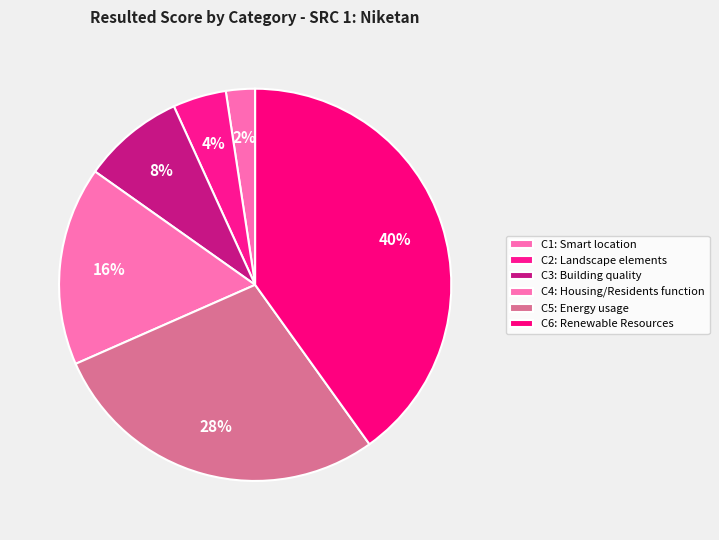

To the nearest percent, what is the combined percentage of C5: Energy usage and C2: Landscape elements?

33%